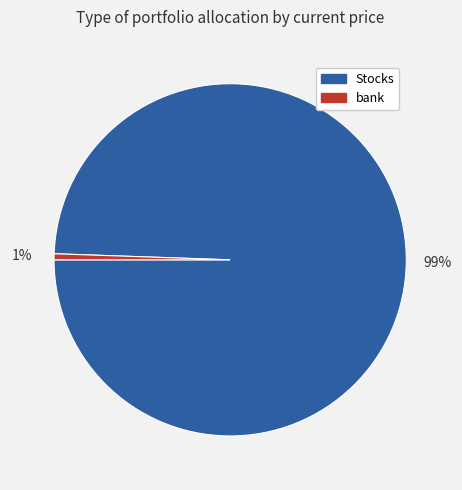

Count the number of slices in the pie.

2